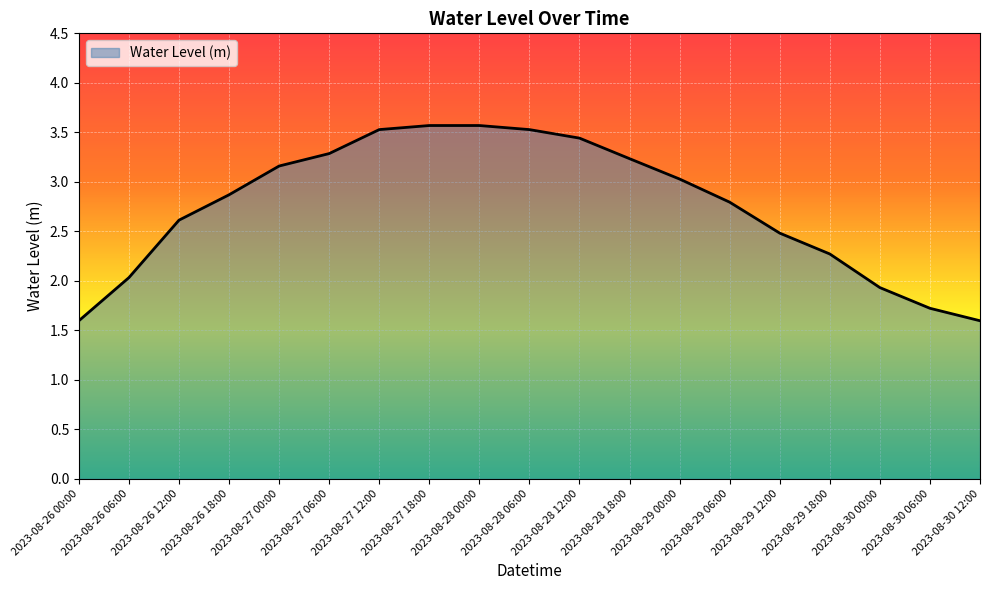

Approximately how many times larger is the value at 2023-08-29 00:00 compared to 2023-08-29 06:00?

1.1